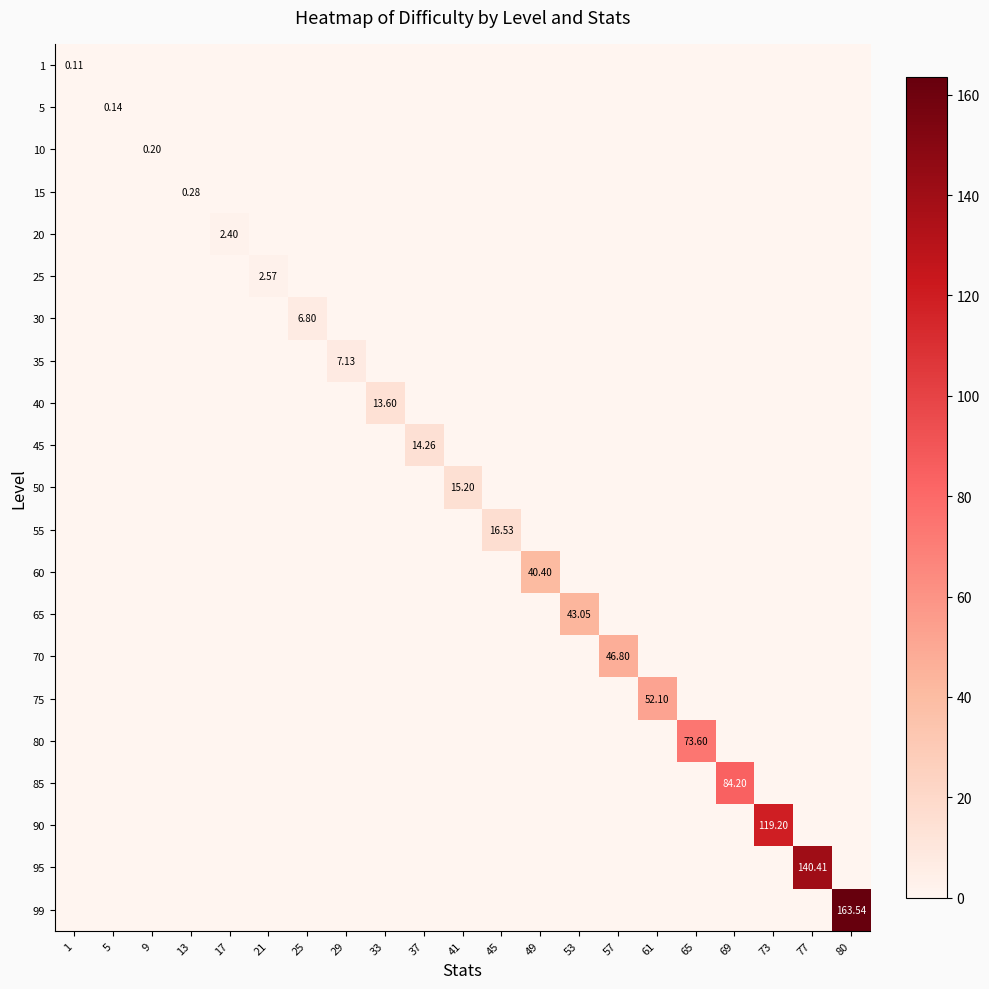

How many values in the 1 series exceed 0?

1